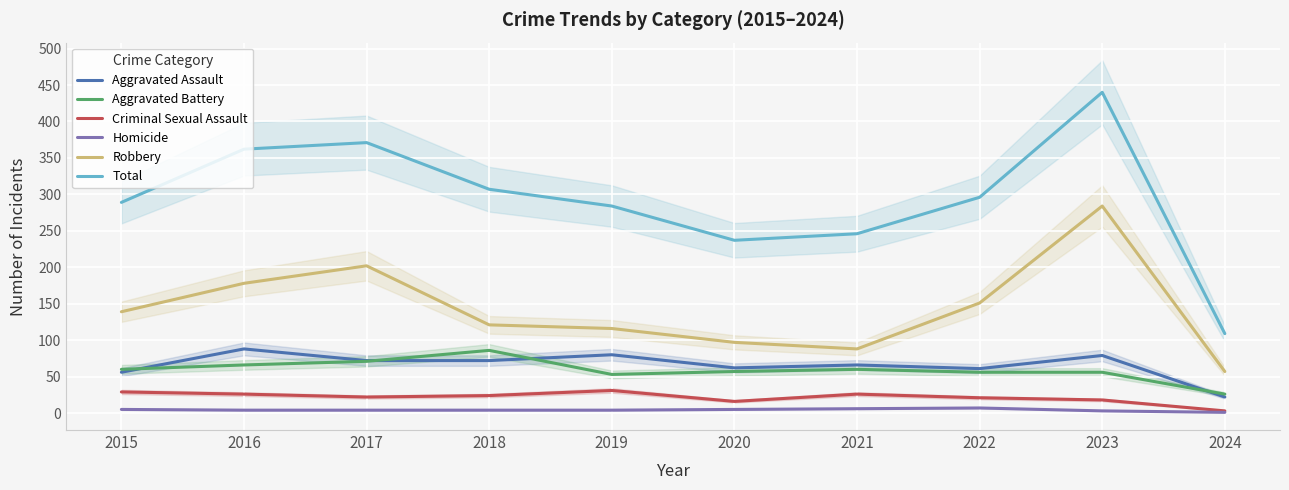

True or false: Criminal Sexual Assault and Robbery intersect in this chart.

False